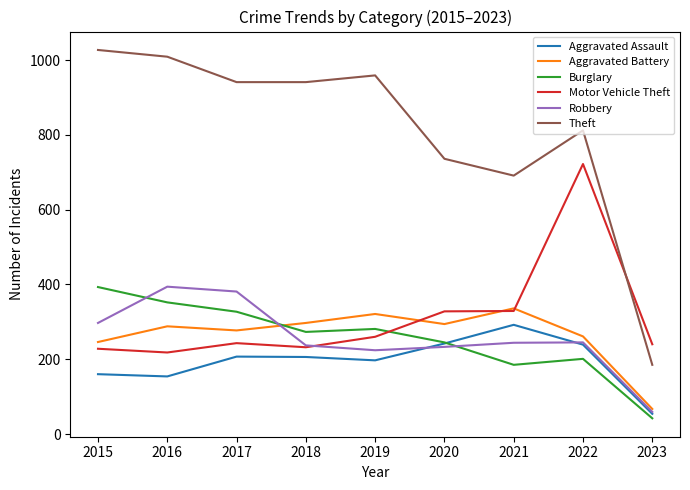

At which category is the sum across all series the highest?

2022